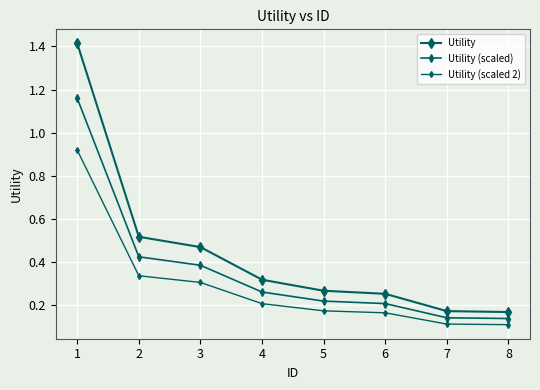

How many lines are shown in the chart?

3